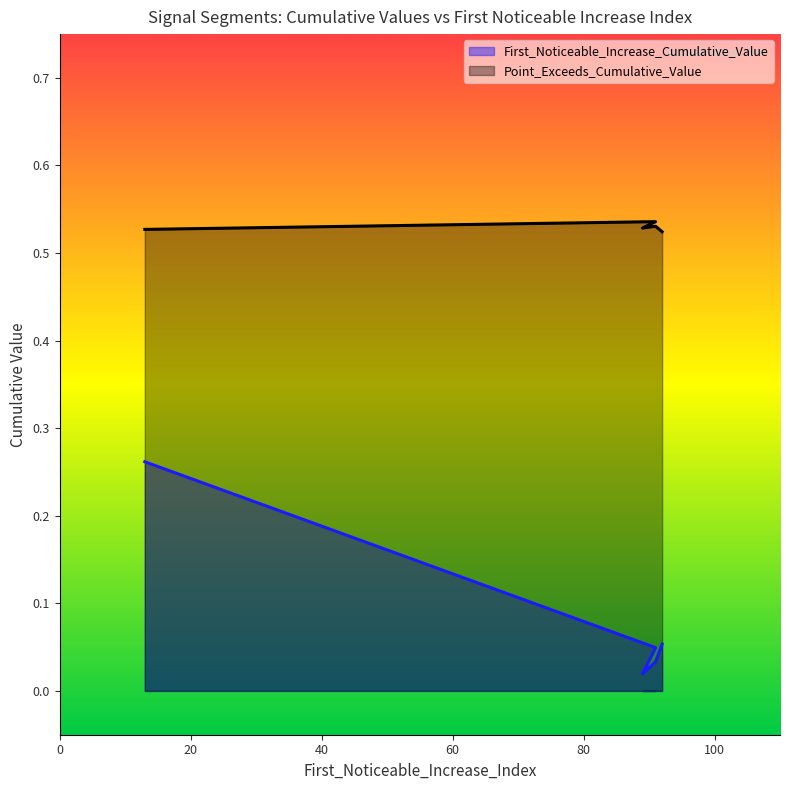

Is the value of First_Noticeable_Increase_Cumulative_Value at segment 2 greater than the value of Point_Exceeds_Cumulative_Value at segment 5?

No